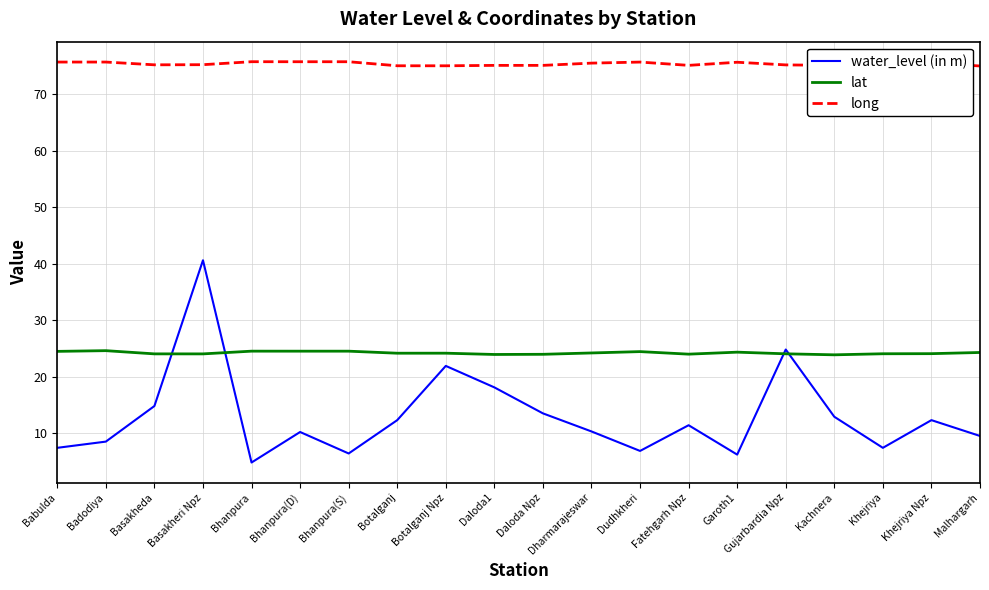

Which series has the largest range (max minus min)?

water_level (in m)